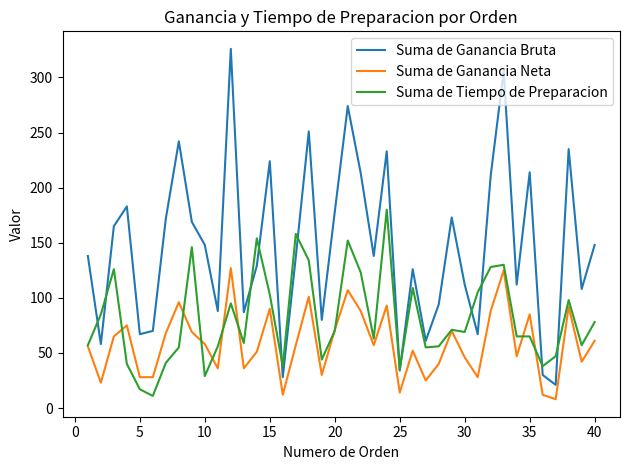

True or false: Suma de Ganancia Bruta and Suma de Ganancia Neta intersect in this chart.

False